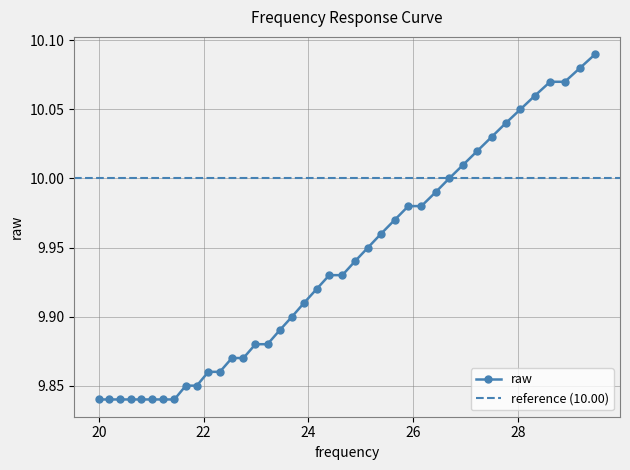

What value does the data have at 20.2?

9.8